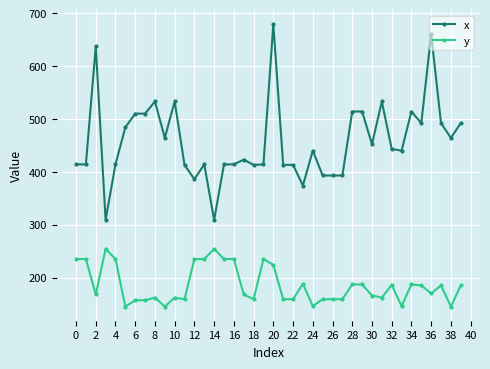

Which series has the widest spread of values?

x